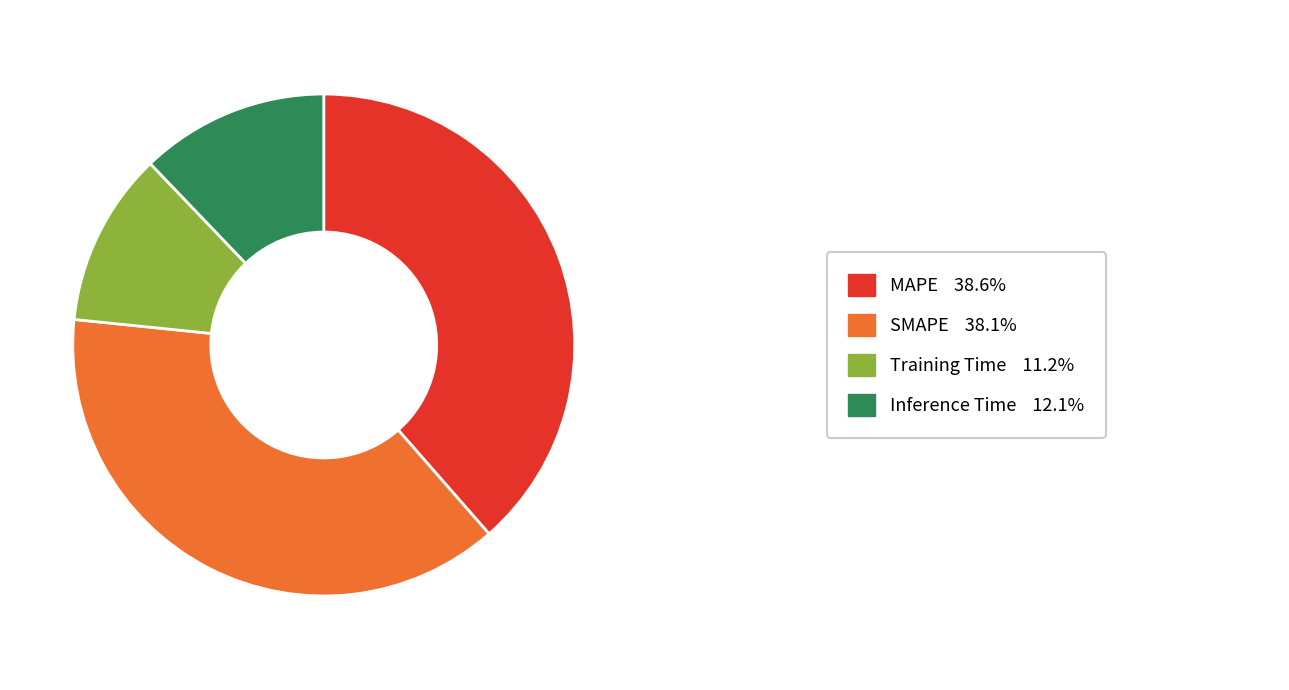

Does any single category account for the majority?

No